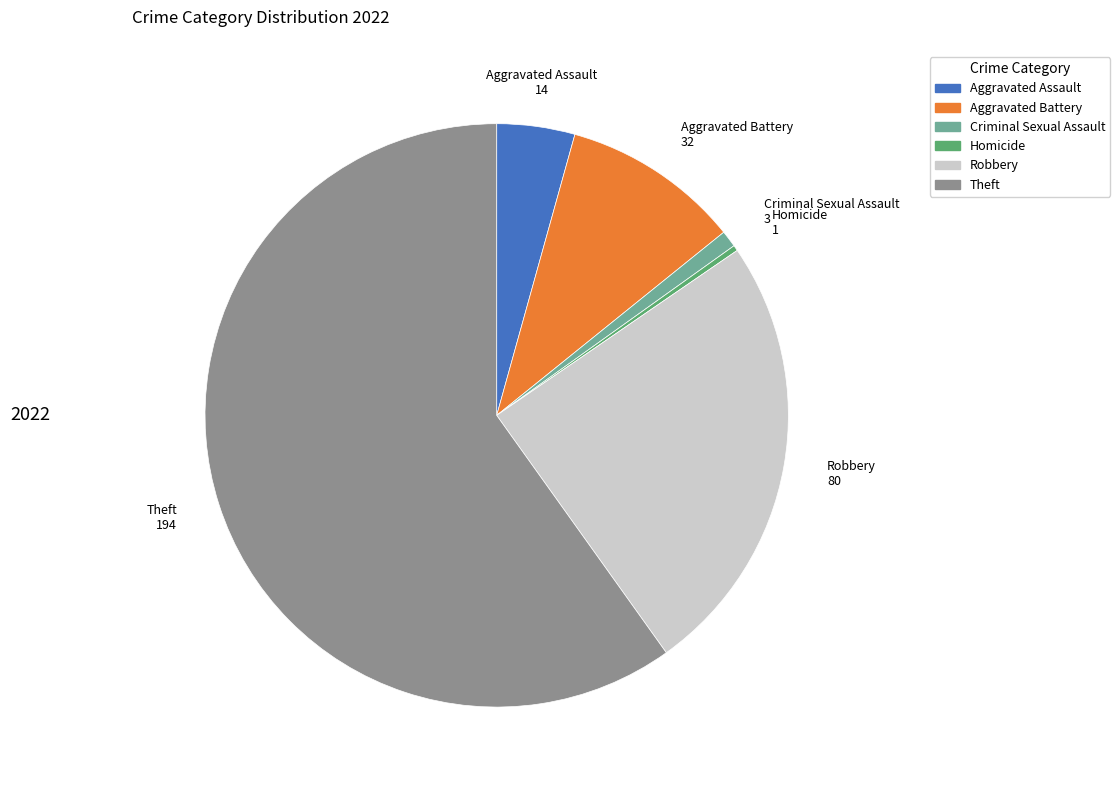

Is there any slice that represents more than half of the pie?

Yes